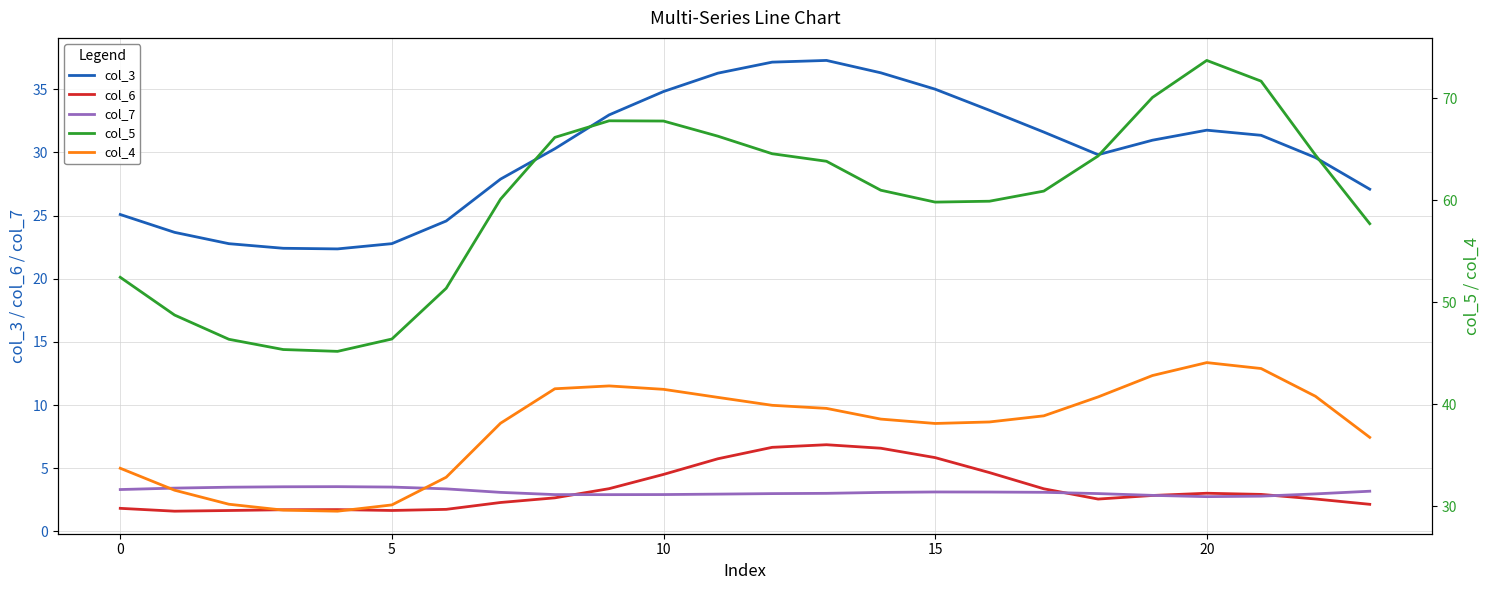

What are all the series names shown in the legend?

col_3, col_6, col_7, col_5, col_4